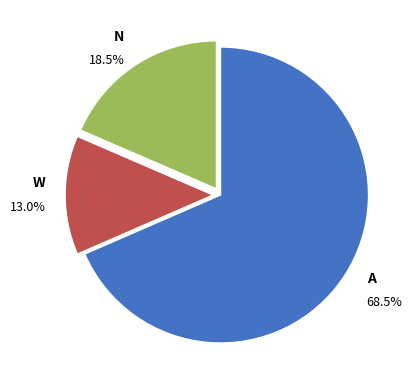

Rank the categories by value from highest to lowest.

A, N, W